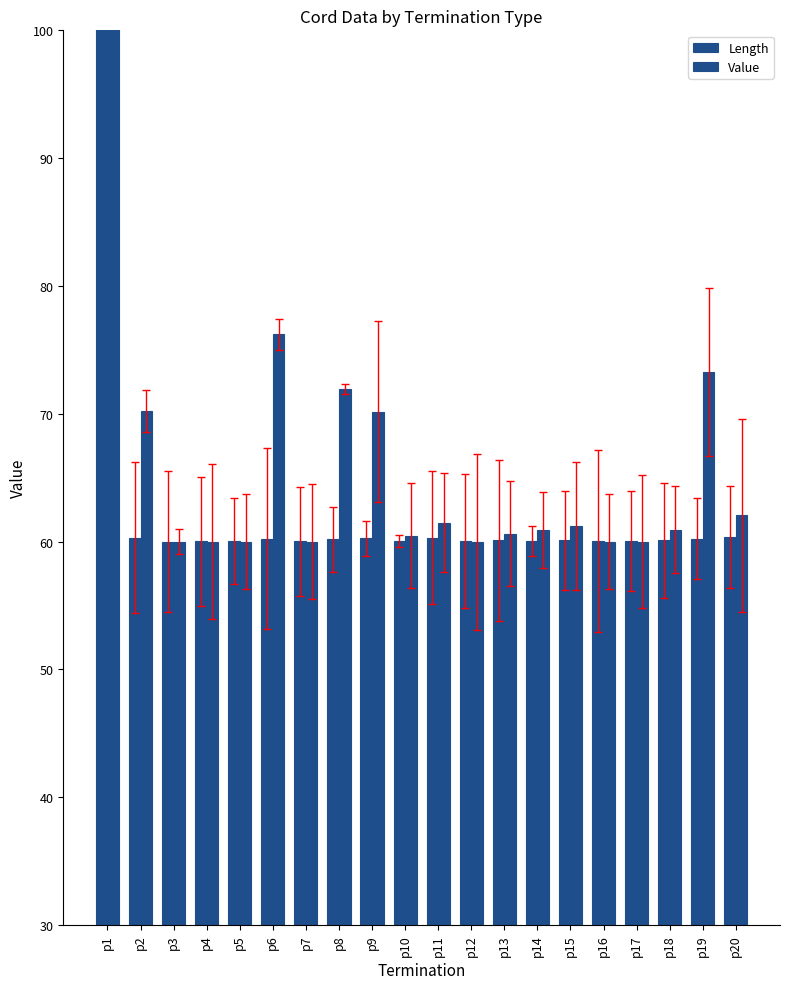

Are the bars horizontal?

No